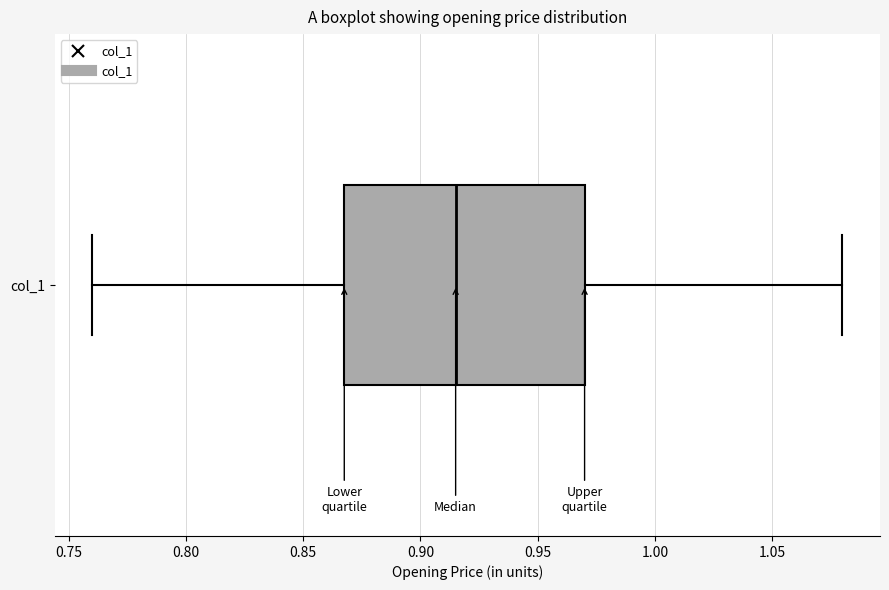

Transcribe this box plot: give where the median line is, the range the box spans, and where the two whiskers end, as read against the x-axis. The values are not printed on the chart, so give them approximately, as read against the axis.

median 0.915, box 0.870 to 0.970, whiskers 0.760 to 1.080